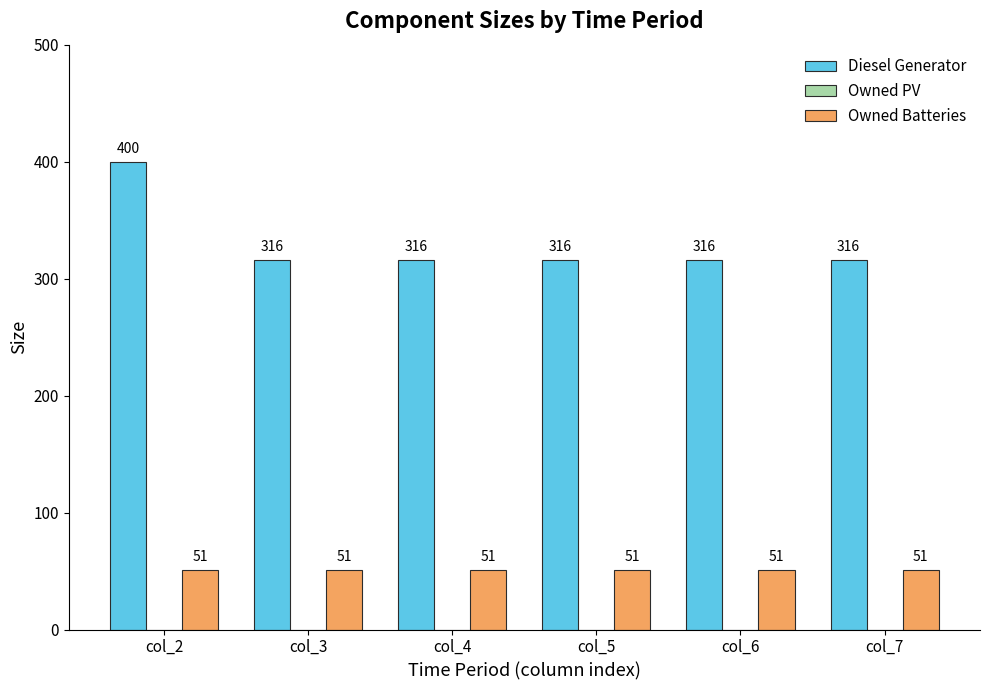

How many bars are there in total?

12